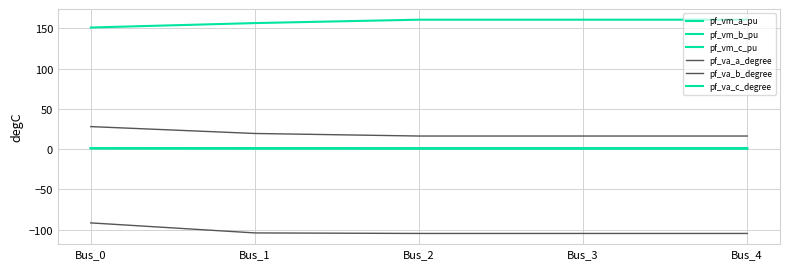

True or false: pf_vm_c_pu has more than 0 interior local peaks.

False